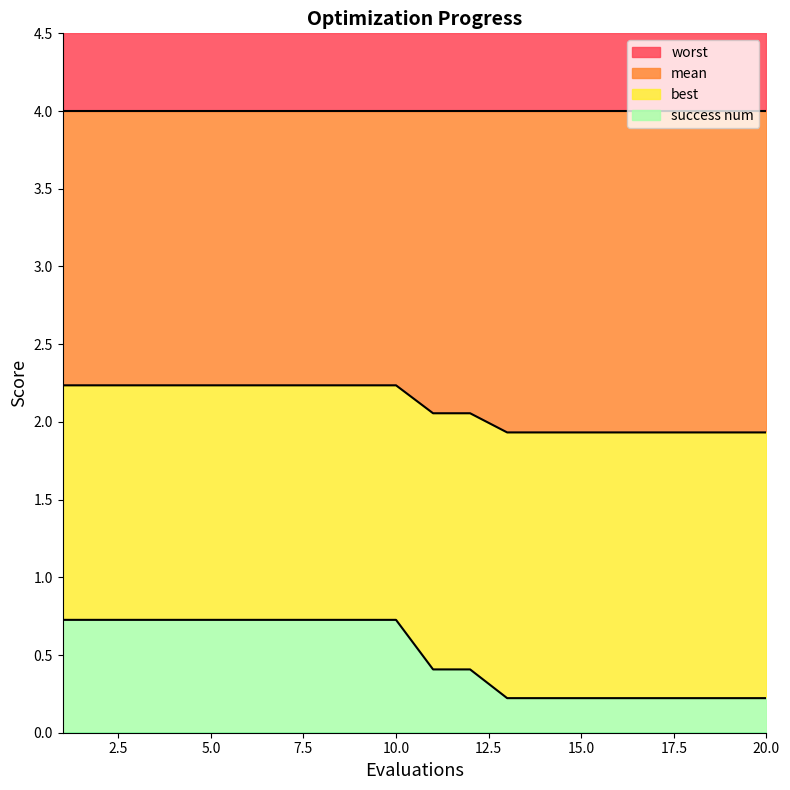

What is the minimum value for mean?

1.9